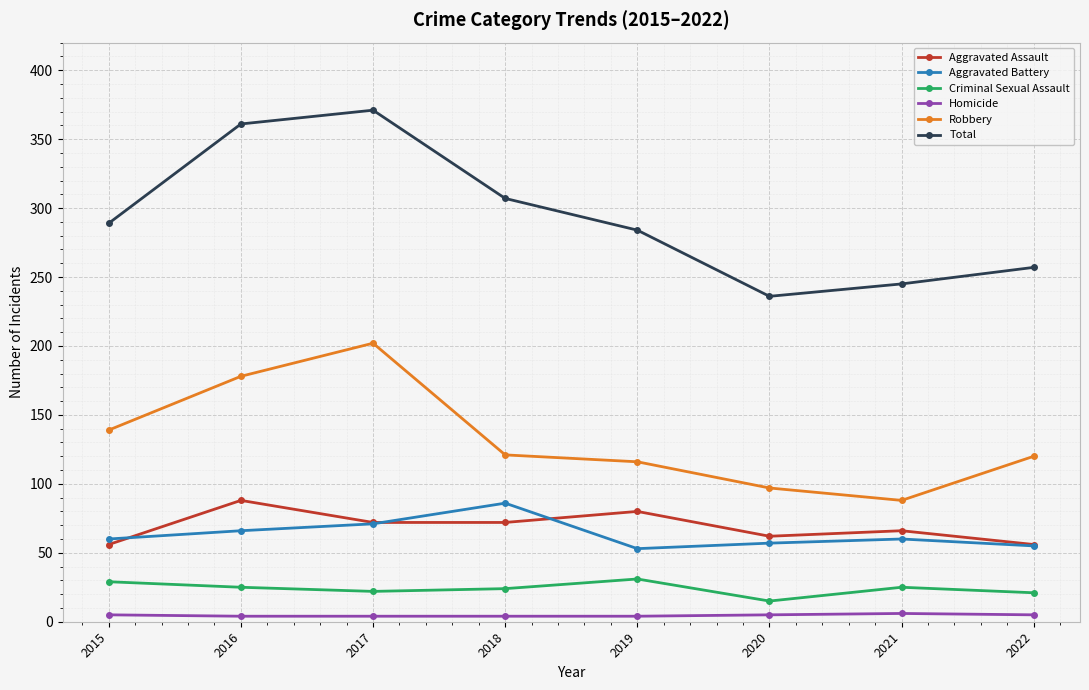

Which series changed the most between 2017 and 2020?

Total